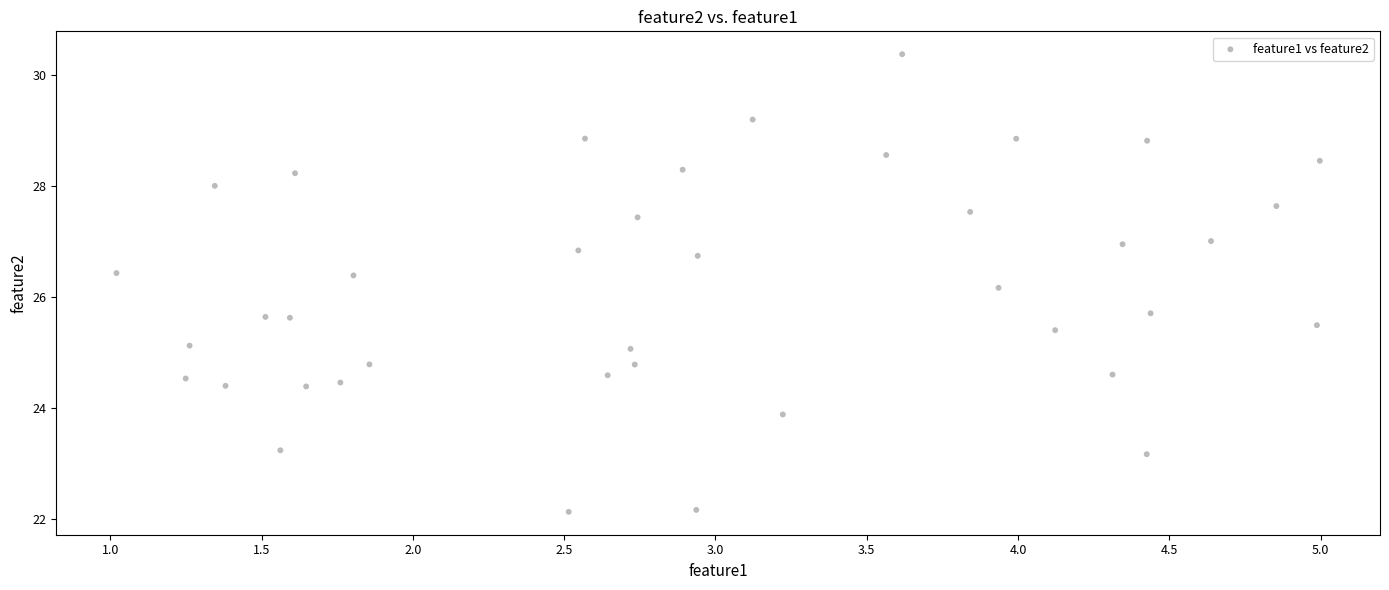

What Y value in the scatter plot is closest to 26?

26.2